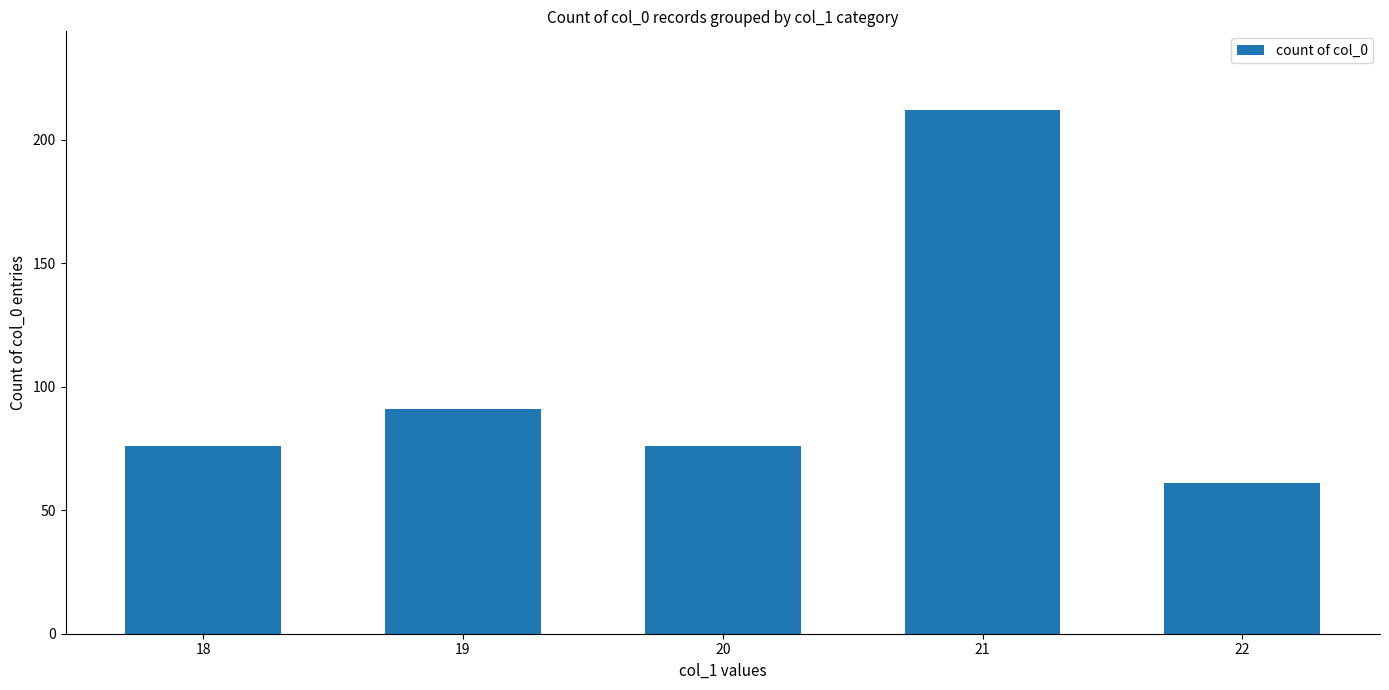

Reading right to left, transcribe all the data shown in this chart.

61	212	76	91	76